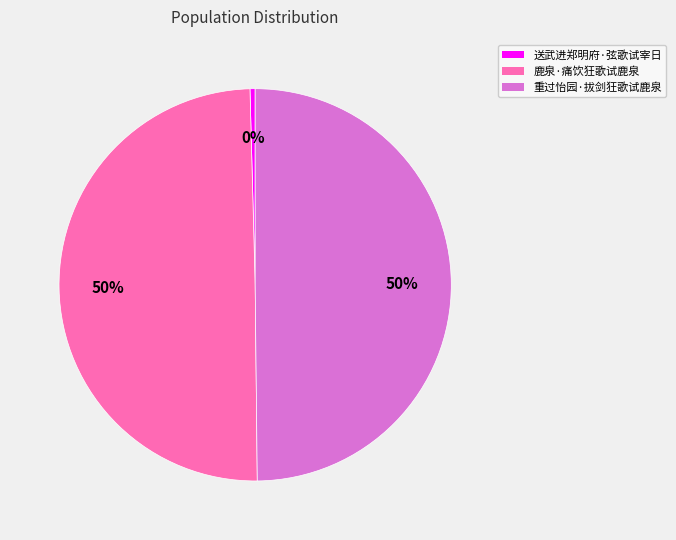

To the nearest percent, what portion does 重过怡园·拔剑狂歌试鹿泉 represent?

50%